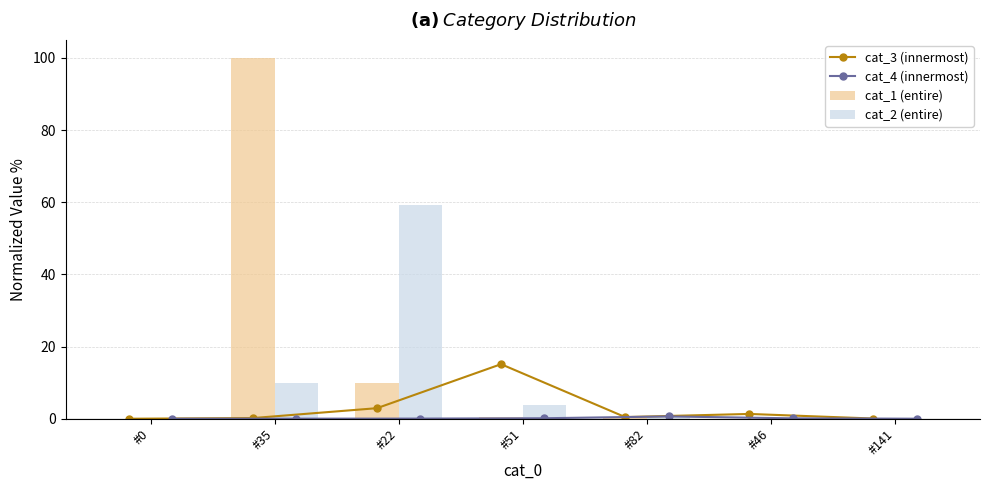

At which category is the sum across all series the highest?

#35